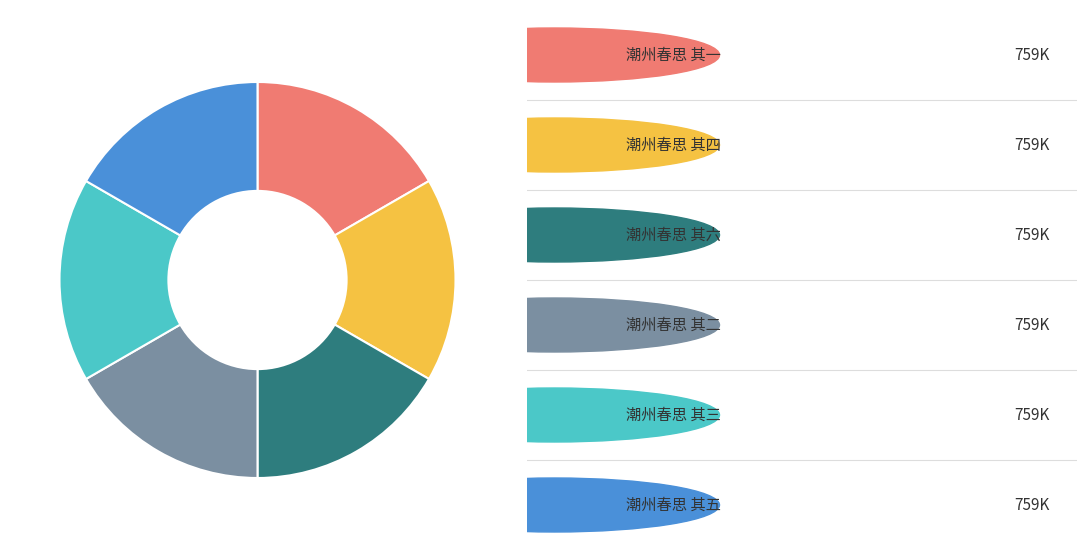

Does any single category account for the majority?

No